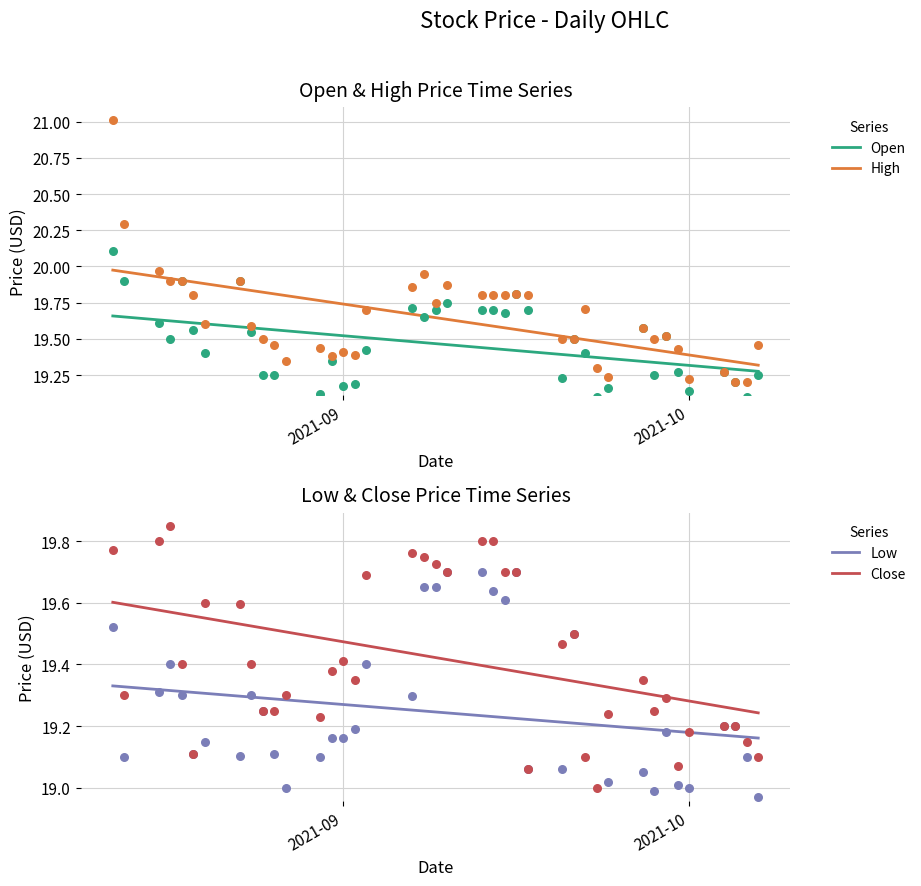

At how many categories does at least one series exceed 20?

2